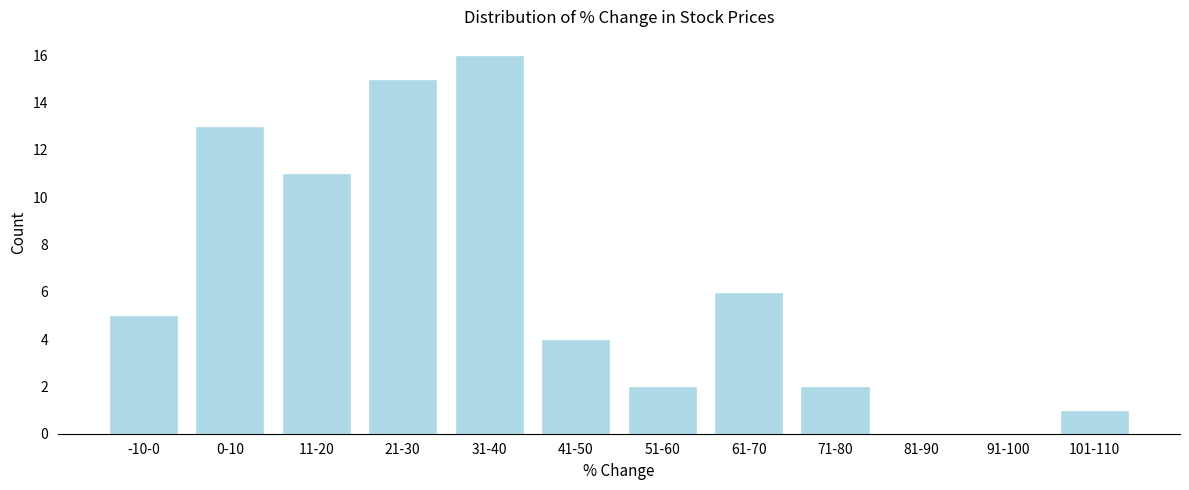

Reading left to right, list all the values displayed in this chart.

-10-0=5	0-10=13	11-20=11	21-30=15	31-40=16	41-50=4	51-60=2	61-70=6	71-80=2	81-90=0	91-100=0	101-110=1